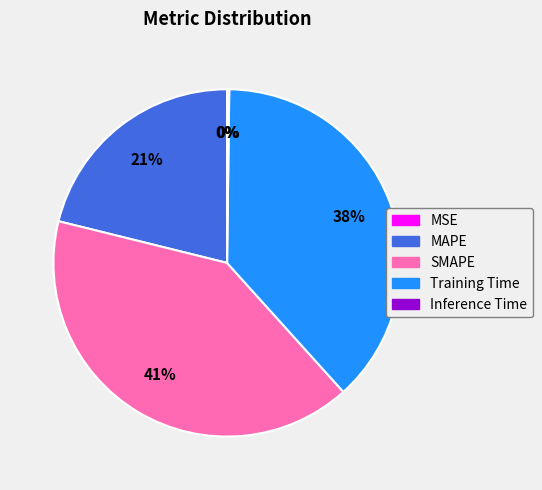

To the nearest percent, what is the difference between the largest and smallest slice percentages?

41%